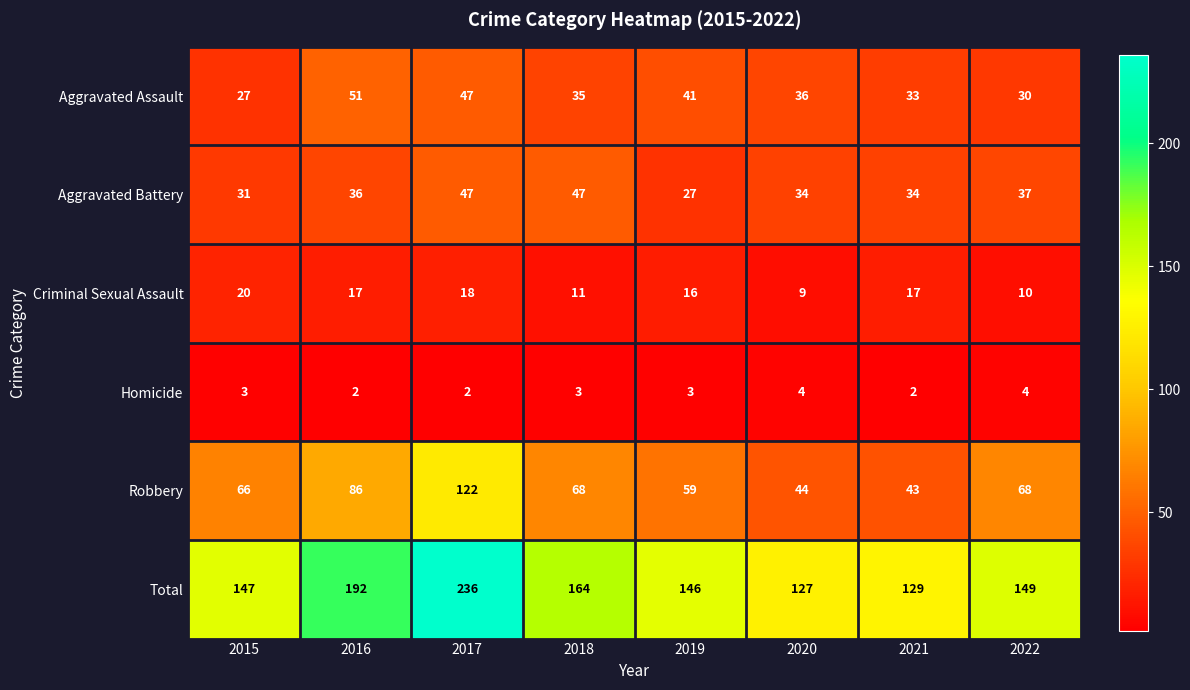

Which series has the widest spread of values?

Total